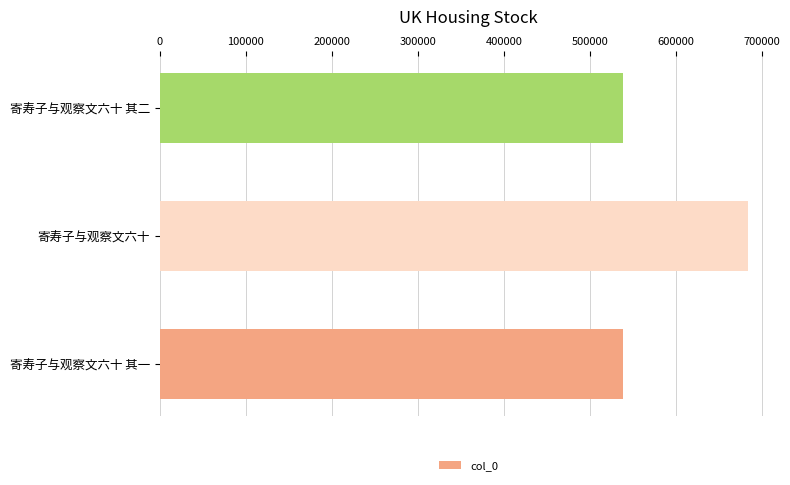

Between 寄寿子与观察文六十 and 寄寿子与观察文六十 其一, which is larger?

寄寿子与观察文六十